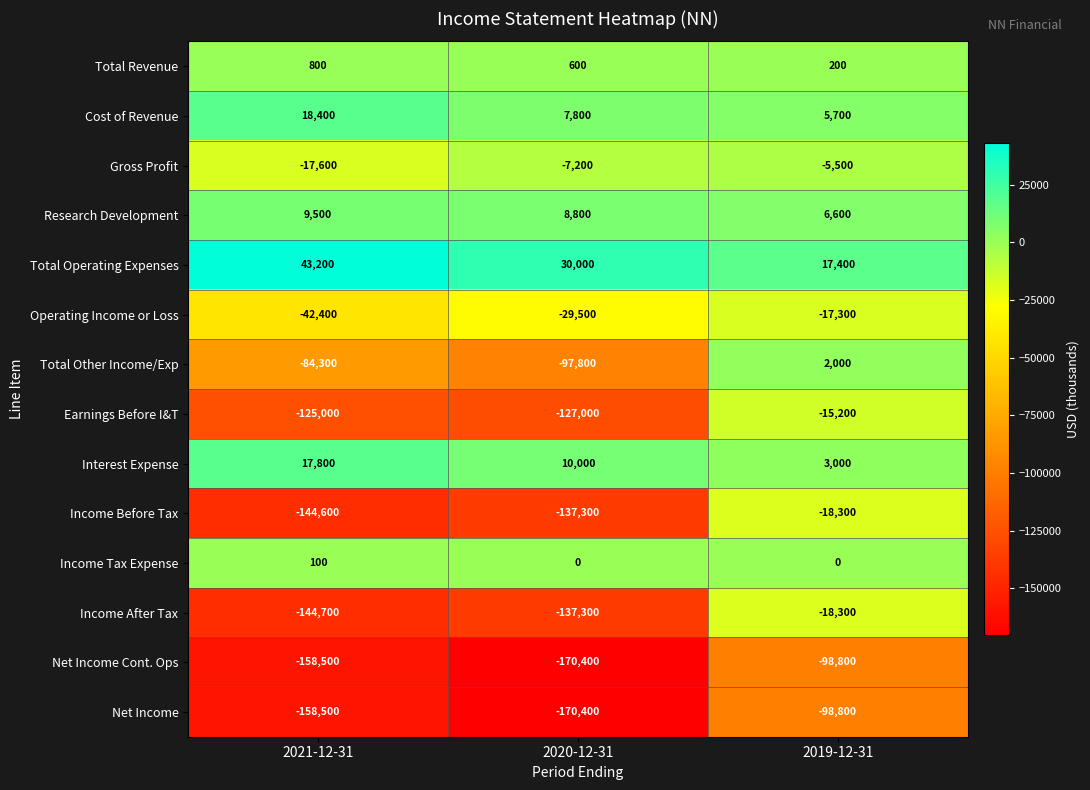

What is the sum of all Cost of Revenue values?

31900